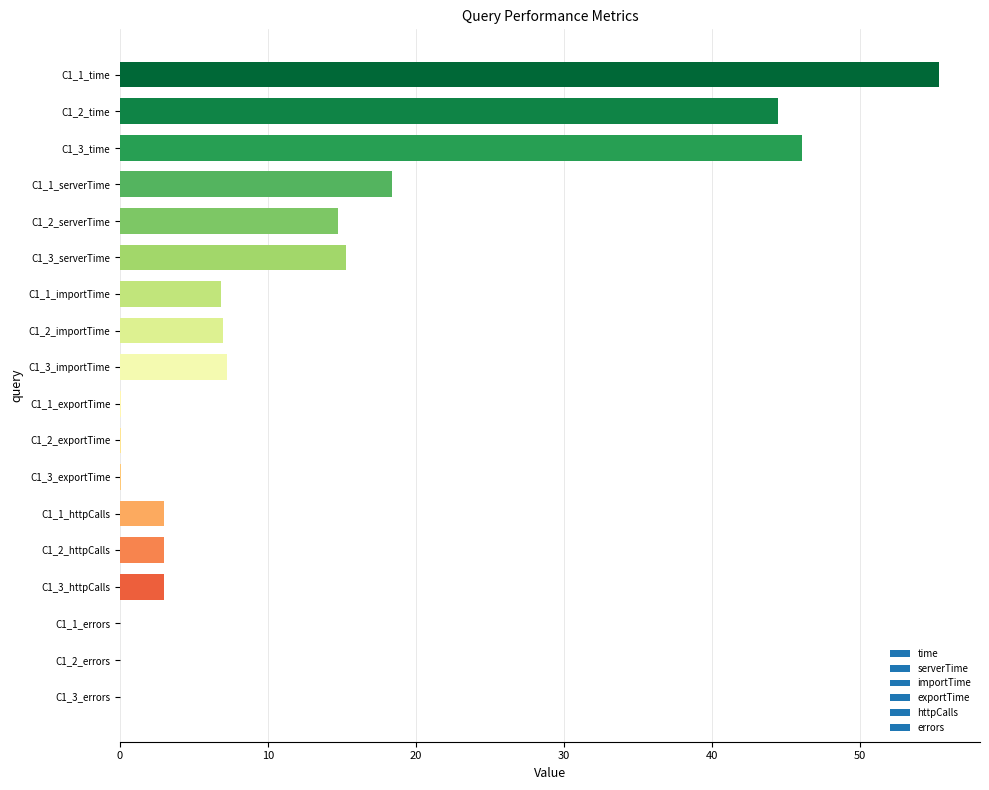

Is it true that the value at C1_1_time is 55.4?

True